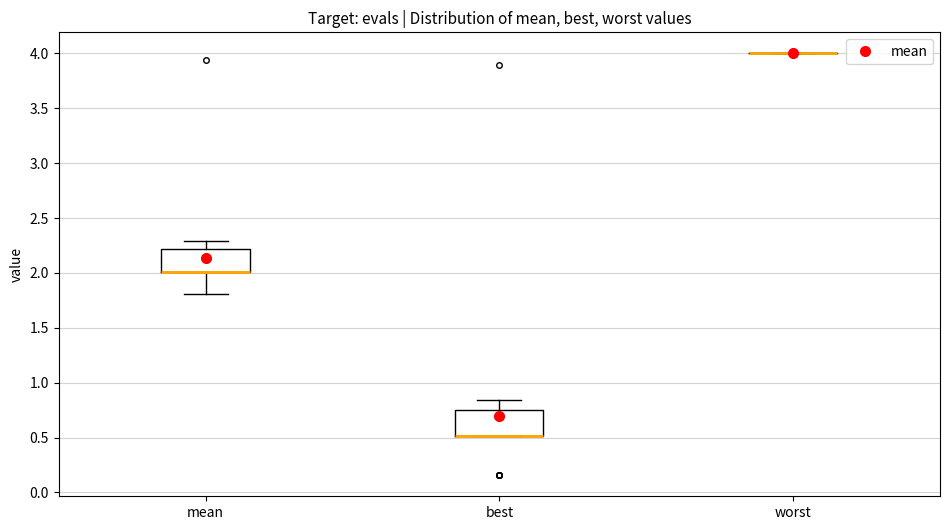

Reading left to right, transcribe this box plot: for each box, give where its median line is, the range the box spans, and where its two whiskers end, as read against the y-axis. The values are not printed on the chart, so give them approximately, as read against the axis.

mean: median 2.00 (drawn on the box's lower edge), box 2.00 to 2.20, whiskers 1.80 to 2.30
best: median 0.50 (drawn on the box's lower edge), box 0.50 to 0.75, whiskers 0.50 to 0.85
worst: box collapsed to a line at 4.00, whiskers 4.00 to 4.00